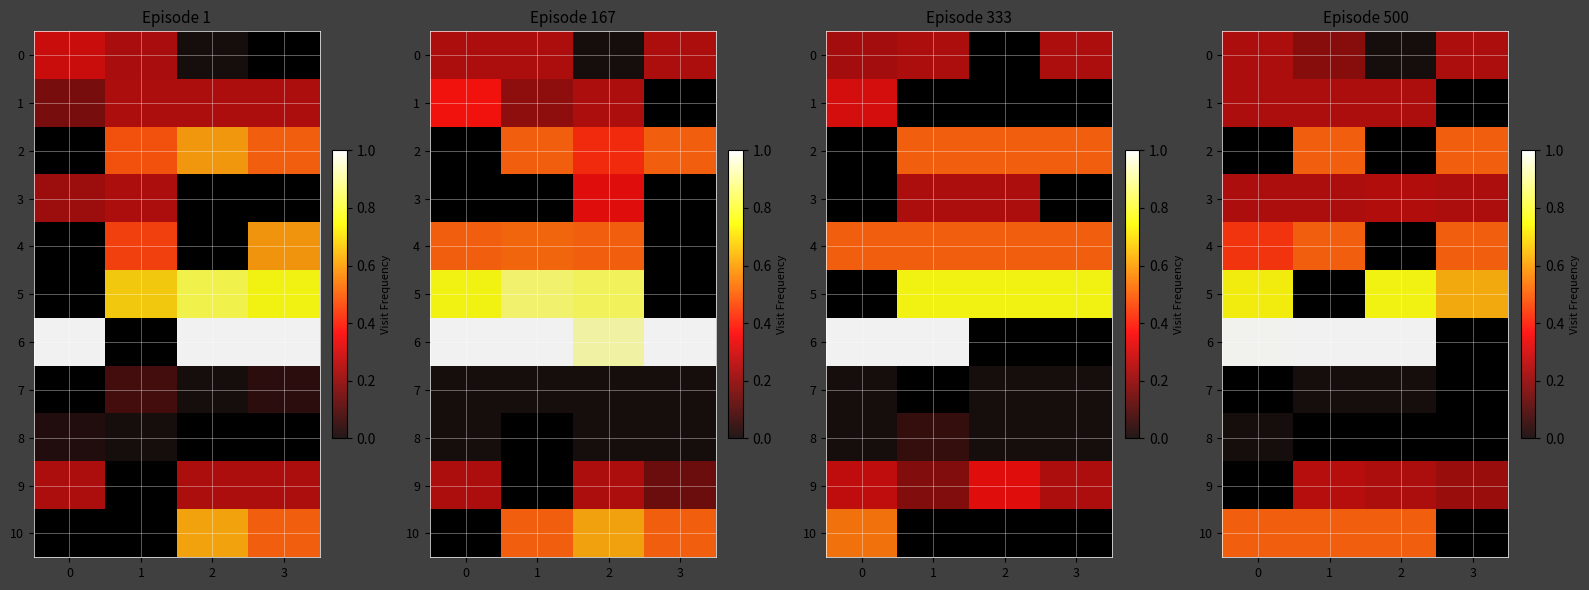

Is it true that 5 equals 1.3 at 2?

False